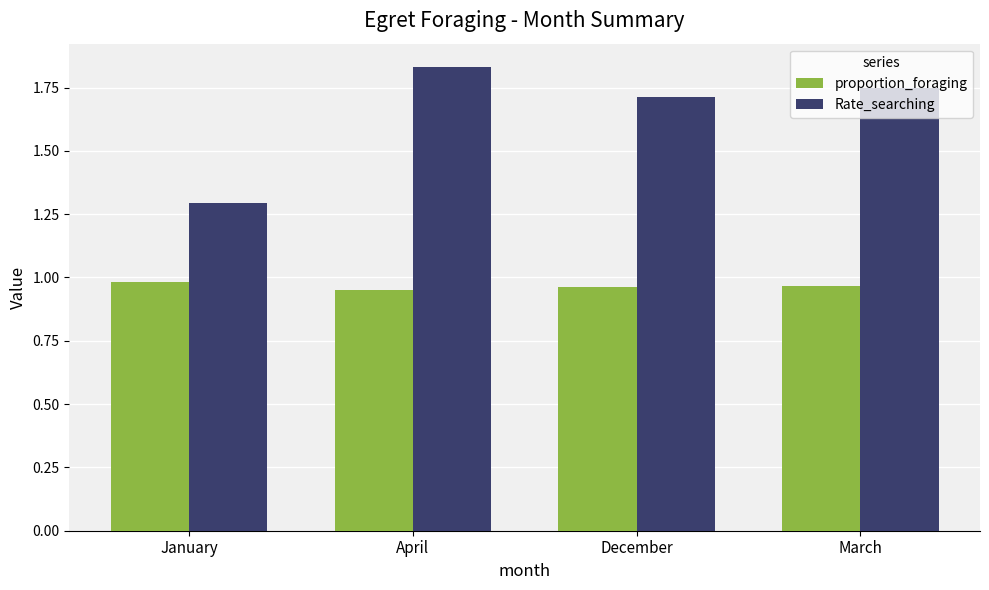

At which label is Rate_searching closest to 1?

January